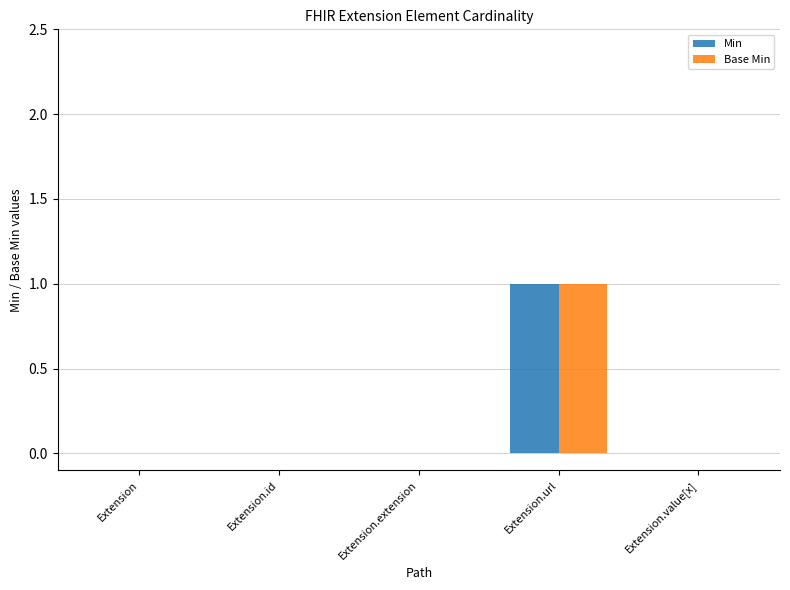

How many distinct data groups are displayed?

2